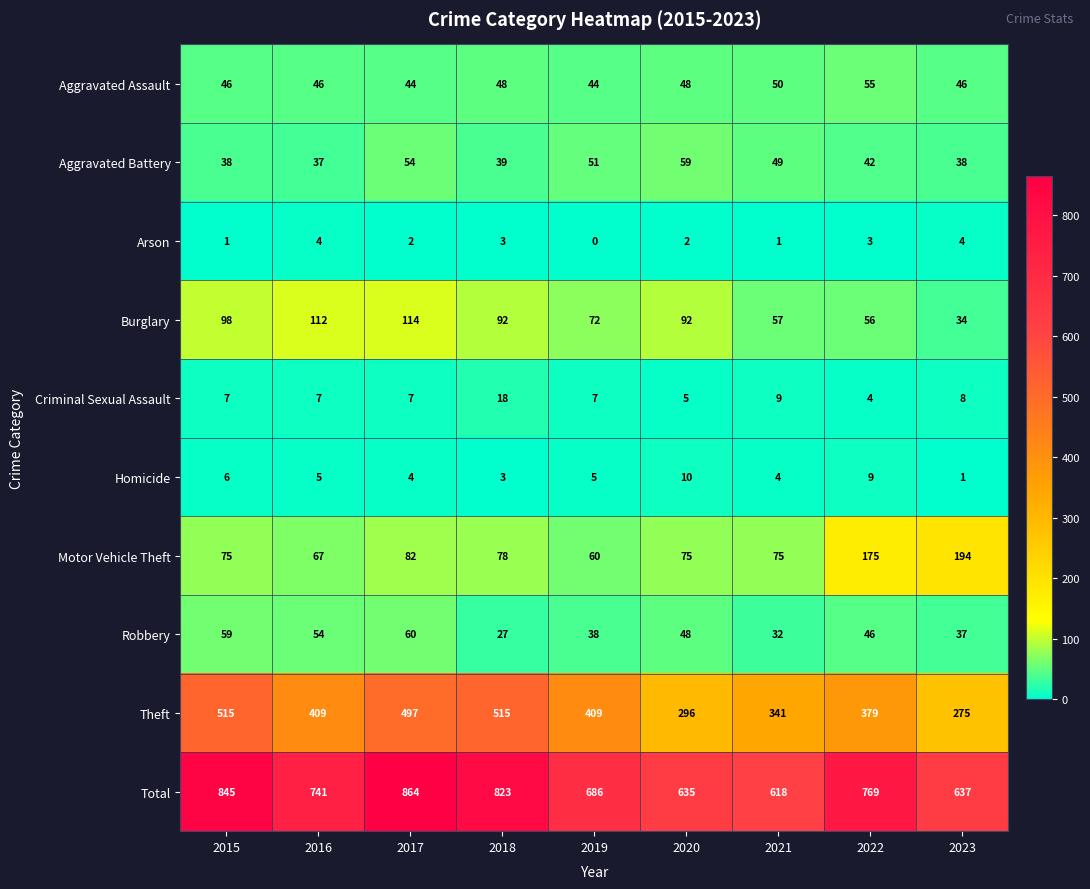

At how many categories does at least one series exceed 324?

9